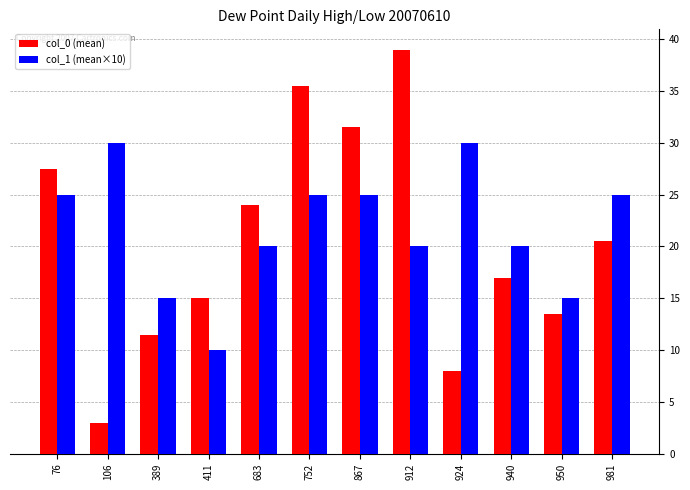

True or false: col_1 (mean×10) has a value of 16.8 at 411.

False